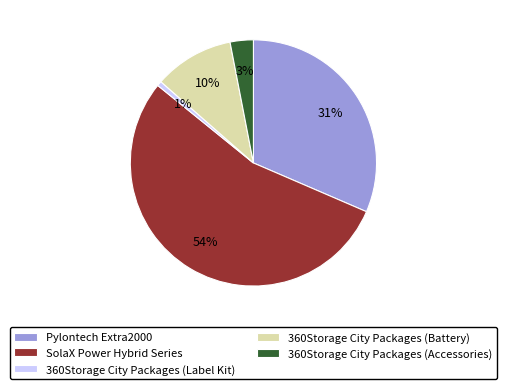

How many slices are in this pie chart?

5